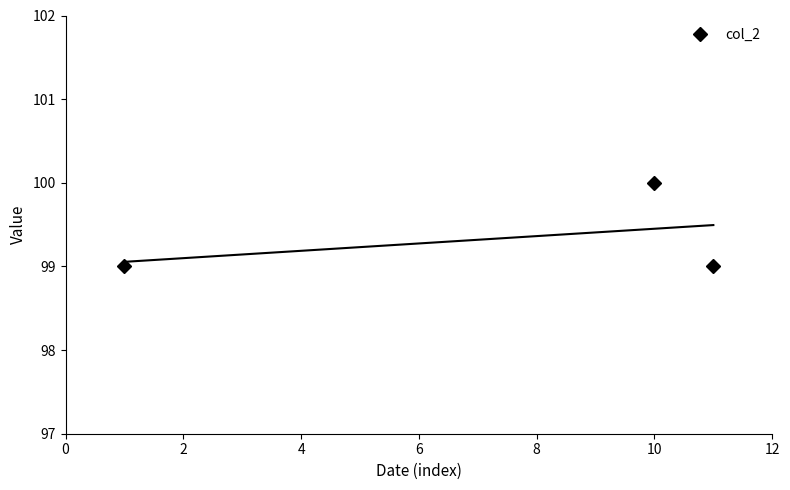

What is the minimum value for col_2?

99